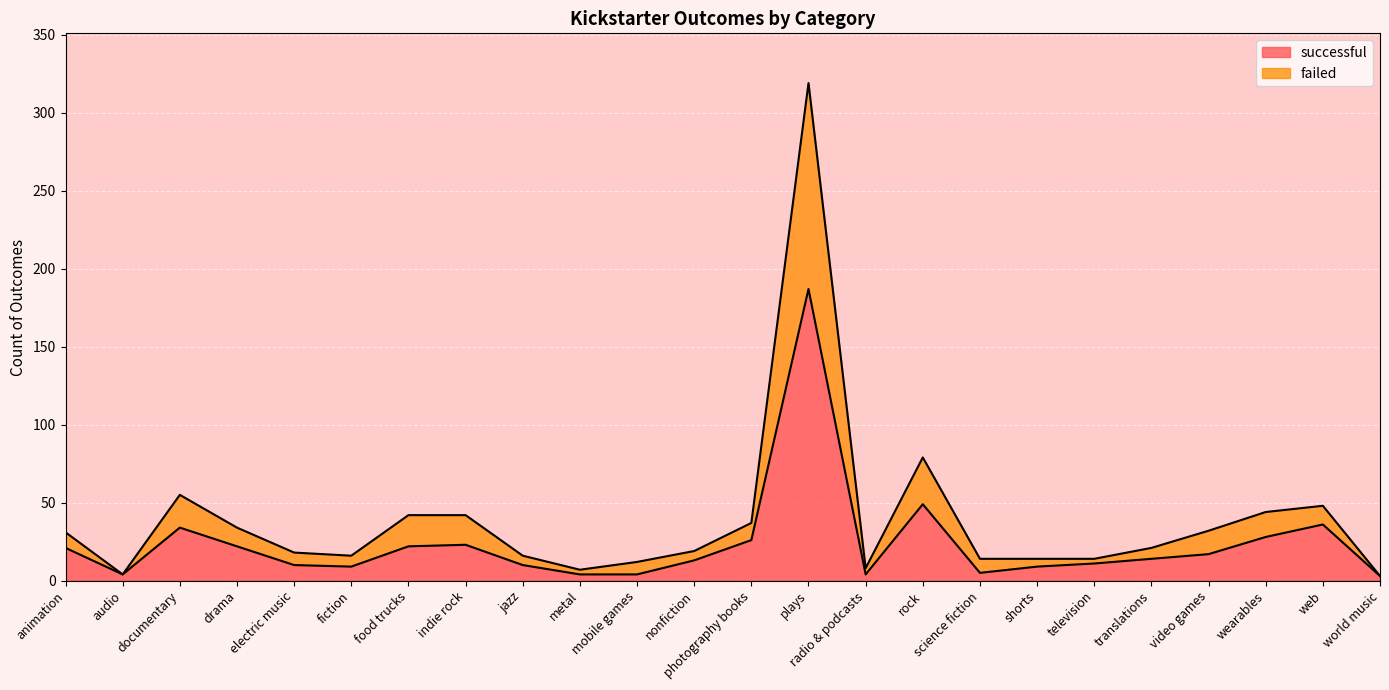

Which series has the largest range (max minus min)?

failed